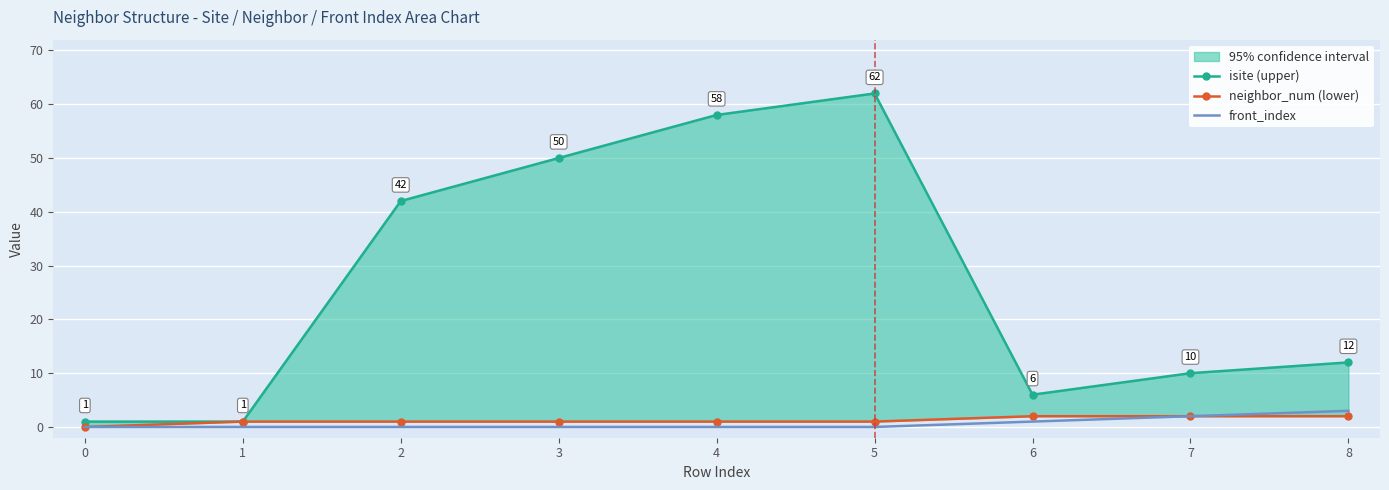

True or false: front_index and neighbor_num (lower) intersect in this chart.

False